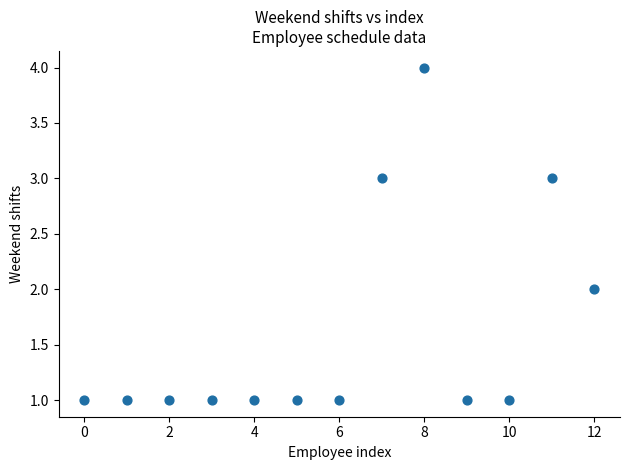

What is the range of Y values (max minus min)?

3